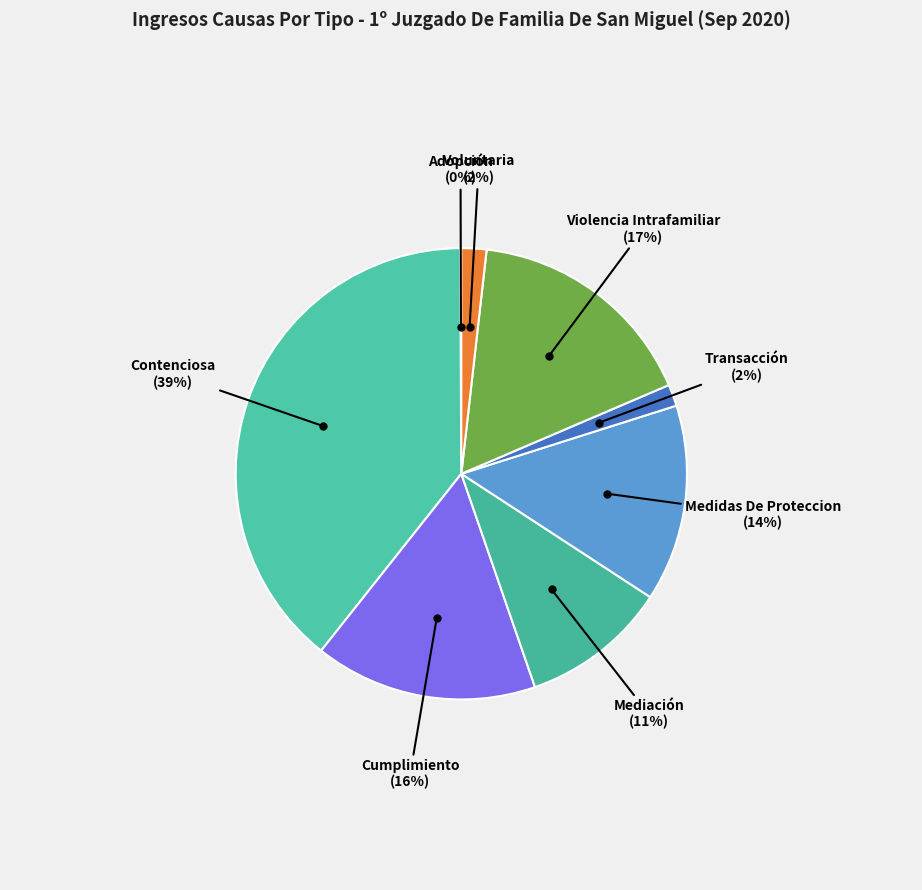

To the nearest percent, what is the average slice percentage?

12%